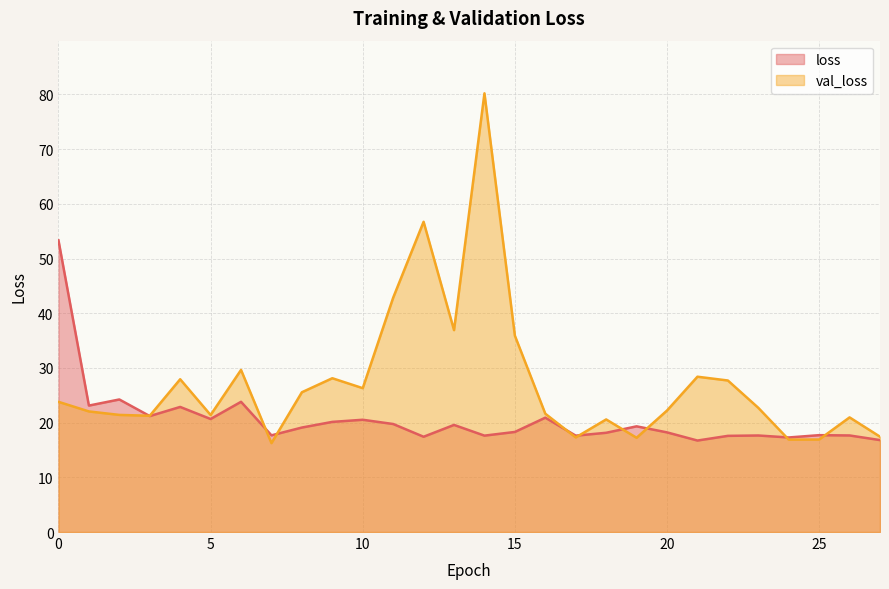

How many interior local valleys does the loss series have?

9